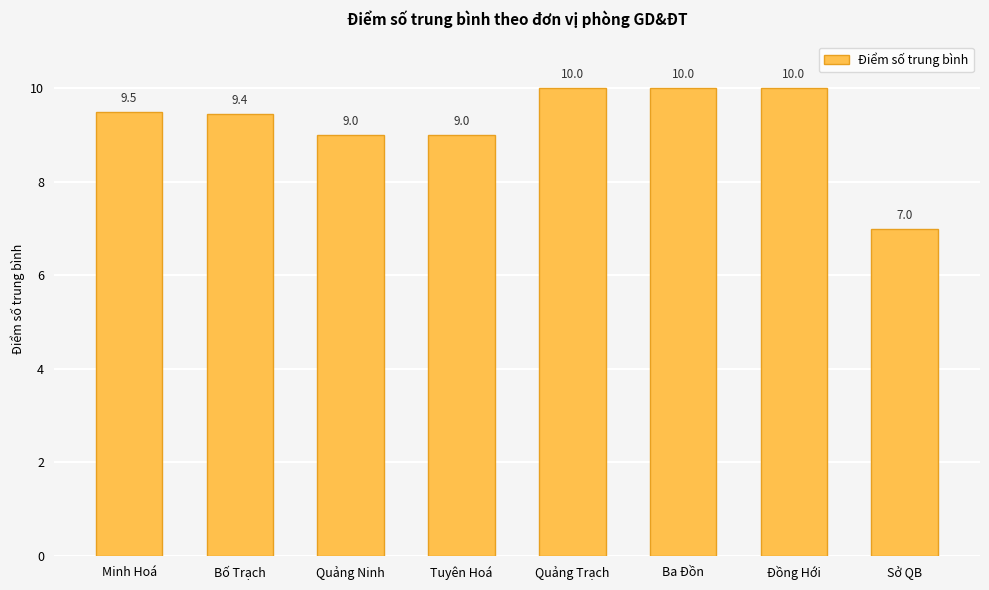

Read the value at Quảng Trạch.

10.0